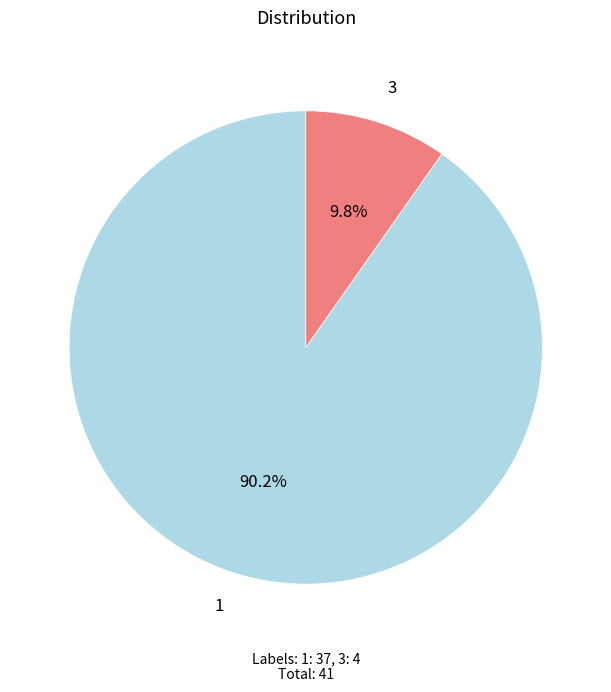

Does any single category account for the majority?

Yes